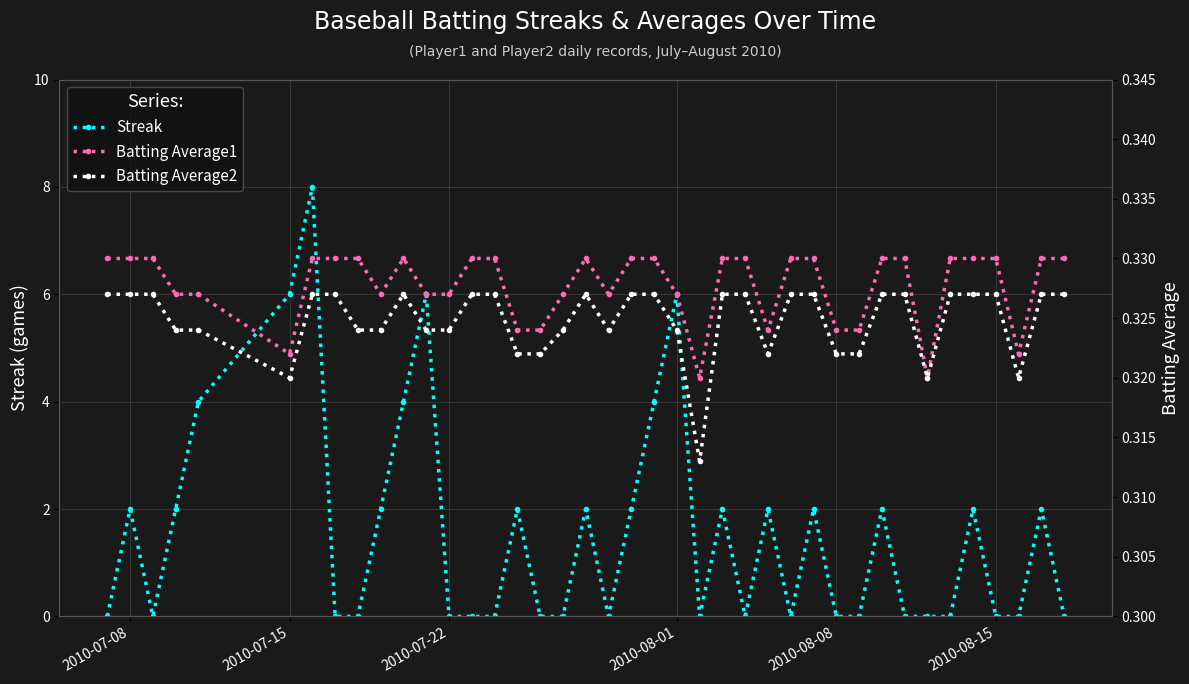

True or false: Streak has more than 1 interior local peaks.

True